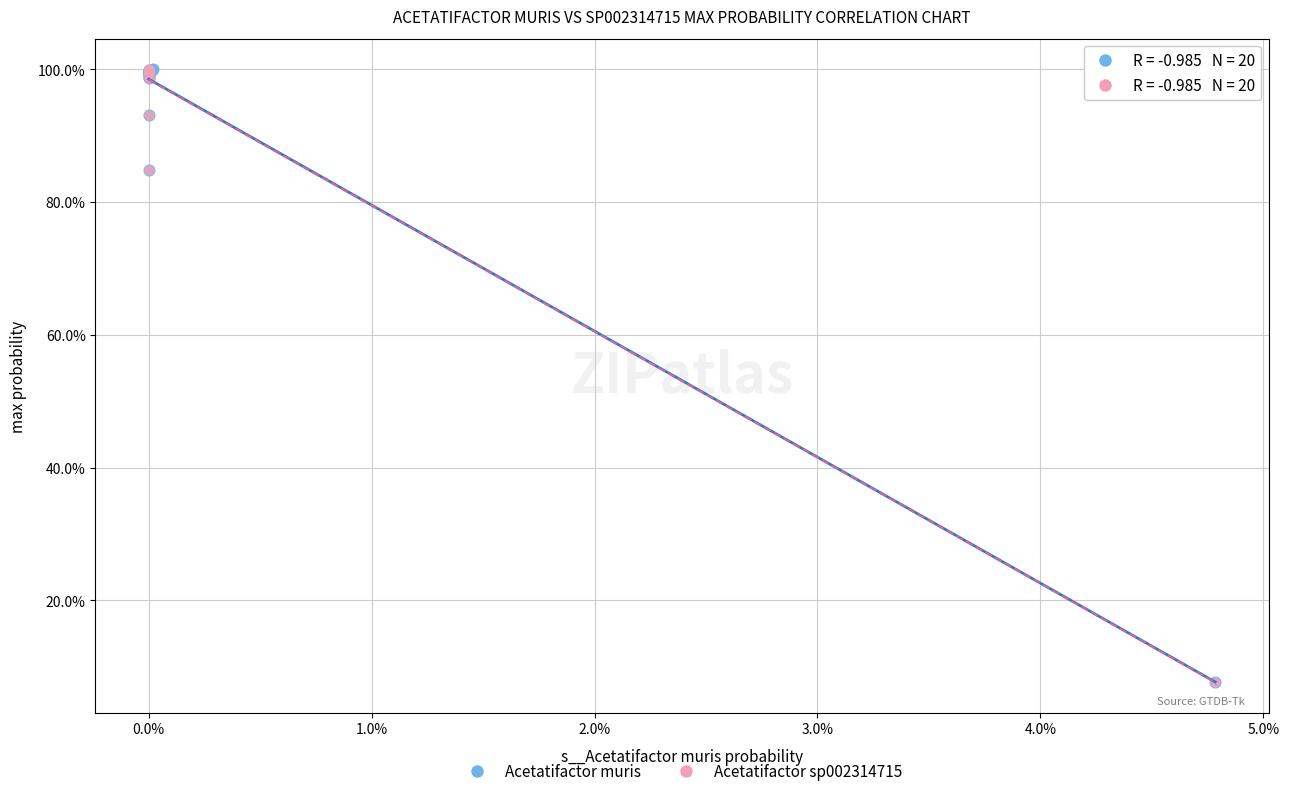

What are all the series names shown in the legend?

Acetatifactor muris, Acetatifactor sp002314715